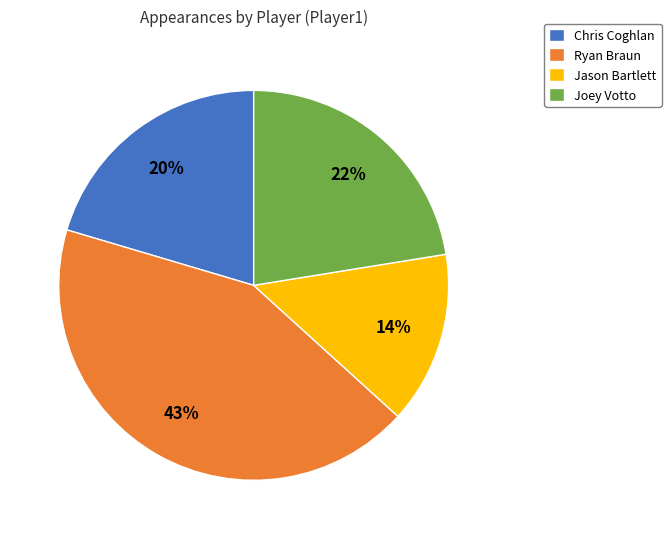

Is it true that Jason Bartlett is 14% of the pie?

True